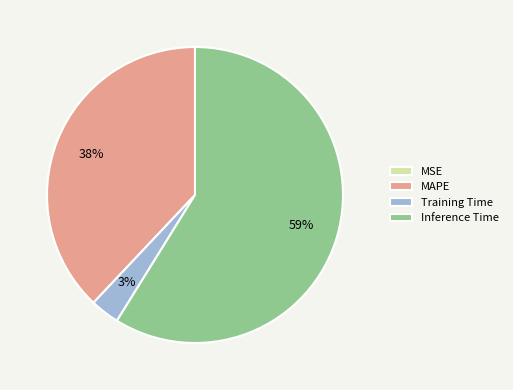

The Inference Time slice represents 46% of the pie. True or false?

False